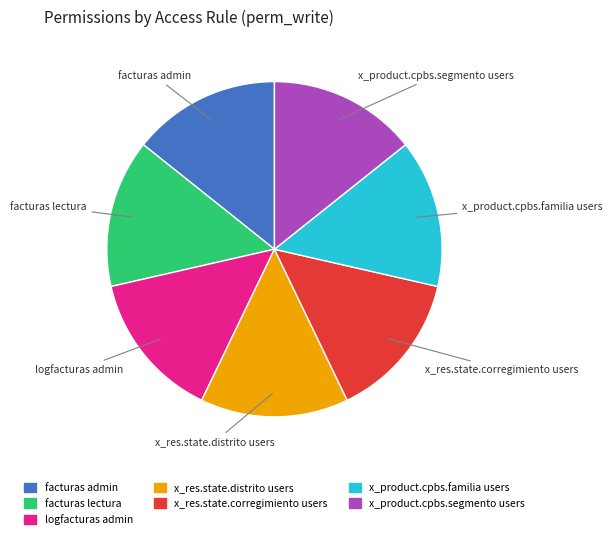

Is there a majority slice in this chart?

No